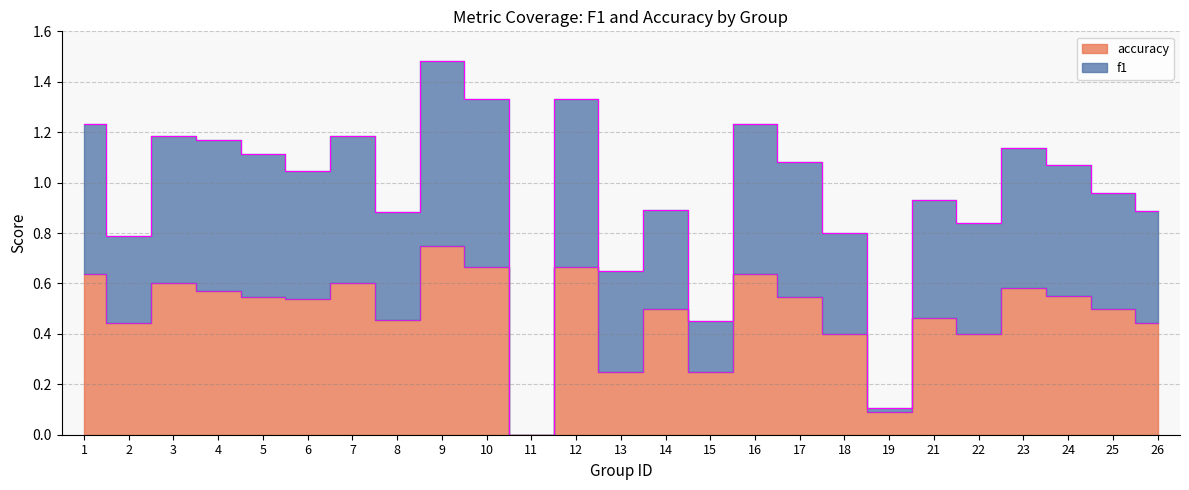

How many lines are shown in the chart?

2